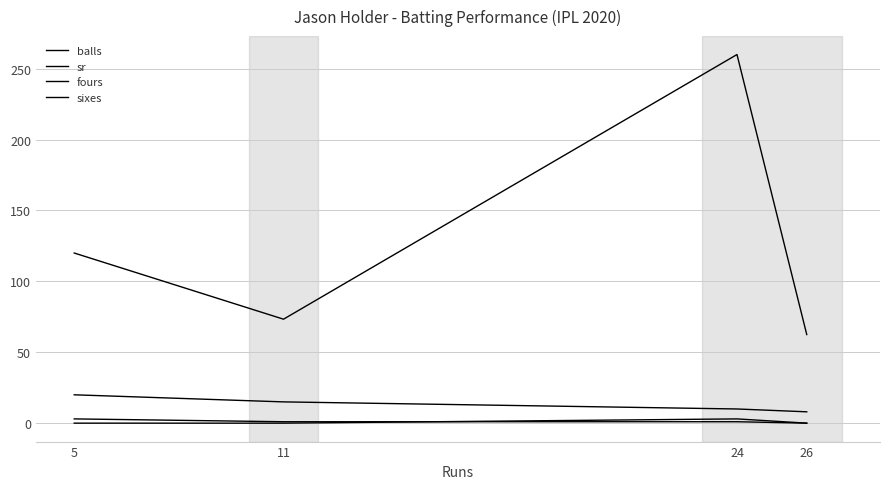

What is the total value across all series at 11?

89.3